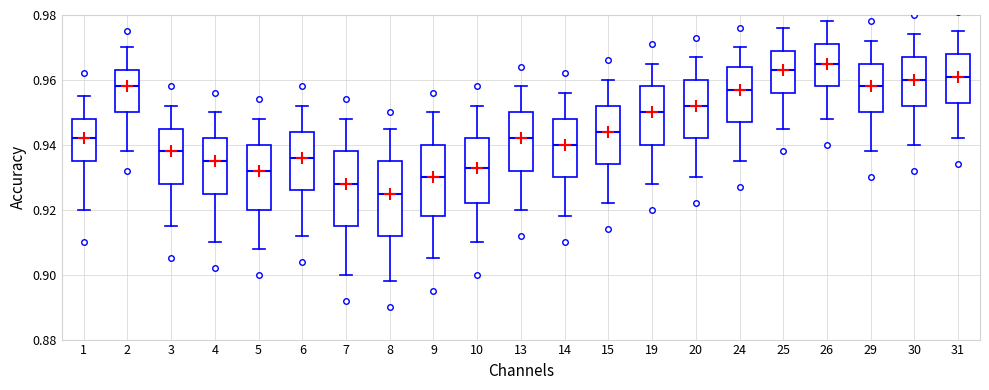

Reading left to right, transcribe this box plot: for each box, give where its median line is, the range the box spans, and where its two whiskers end, as read against the y-axis. The values are not printed on the chart, so give them approximately, as read against the axis.

1: median 0.942, box 0.936 to 0.948, whiskers 0.920 to 0.956
2: median 0.958, box 0.950 to 0.964, whiskers 0.938 to 0.970
3: median 0.938, box 0.928 to 0.946, whiskers 0.916 to 0.952
4: median 0.936, box 0.926 to 0.942, whiskers 0.910 to 0.950
5: median 0.932, box 0.920 to 0.940, whiskers 0.908 to 0.948
6: median 0.936, box 0.926 to 0.944, whiskers 0.912 to 0.952
7: median 0.928, box 0.916 to 0.938, whiskers 0.900 to 0.948
8: median 0.926, box 0.912 to 0.936, whiskers 0.898 to 0.946
9: median 0.930, box 0.918 to 0.940, whiskers 0.906 to 0.950
10: median 0.934, box 0.922 to 0.942, whiskers 0.910 to 0.952
13: median 0.942, box 0.932 to 0.950, whiskers 0.920 to 0.958
14: median 0.940, box 0.930 to 0.948, whiskers 0.918 to 0.956
15: median 0.944, box 0.934 to 0.952, whiskers 0.922 to 0.960
19: median 0.950, box 0.940 to 0.958, whiskers 0.928 to 0.966
20: median 0.952, box 0.942 to 0.960, whiskers 0.930 to 0.968
24: median 0.958, box 0.948 to 0.964, whiskers 0.936 to 0.970
25: median 0.964, box 0.956 to 0.970, whiskers 0.946 to 0.976
26: median 0.966, box 0.958 to 0.972, whiskers 0.948 to 0.978
29: median 0.958, box 0.950 to 0.966, whiskers 0.938 to 0.972
30: median 0.960, box 0.952 to 0.968, whiskers 0.940 to 0.974
31: median 0.962, box 0.954 to 0.968, whiskers 0.942 to 0.976